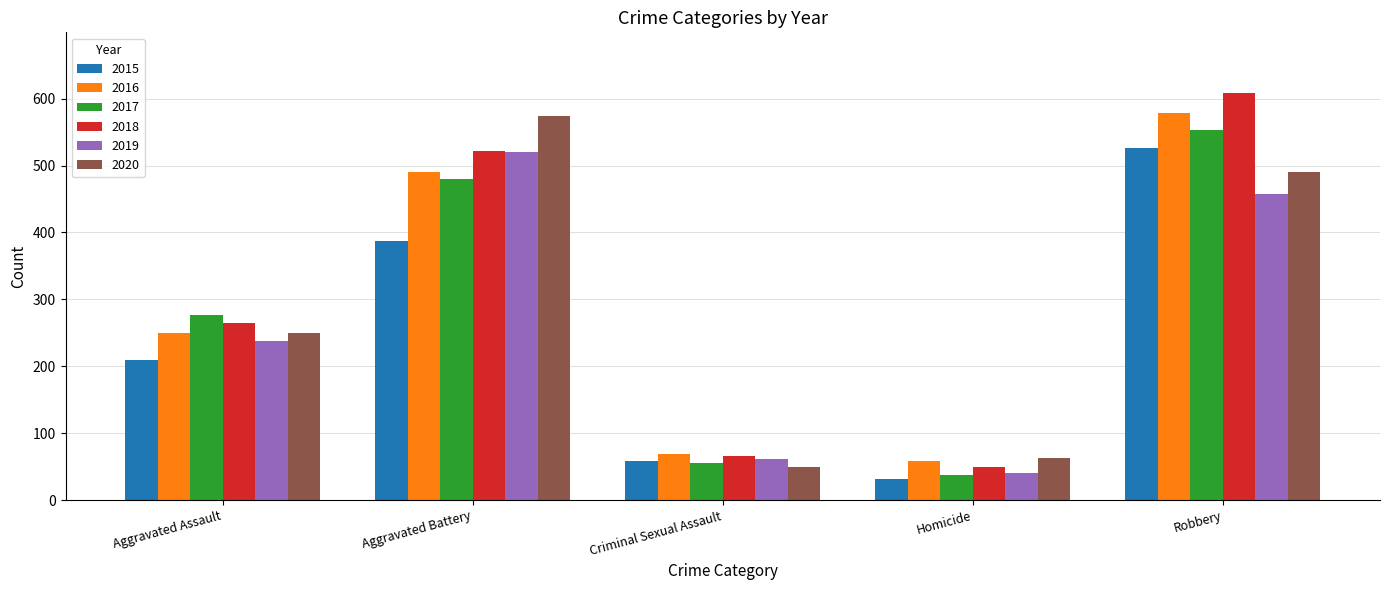

At which category is the sum across all series the highest?

Robbery